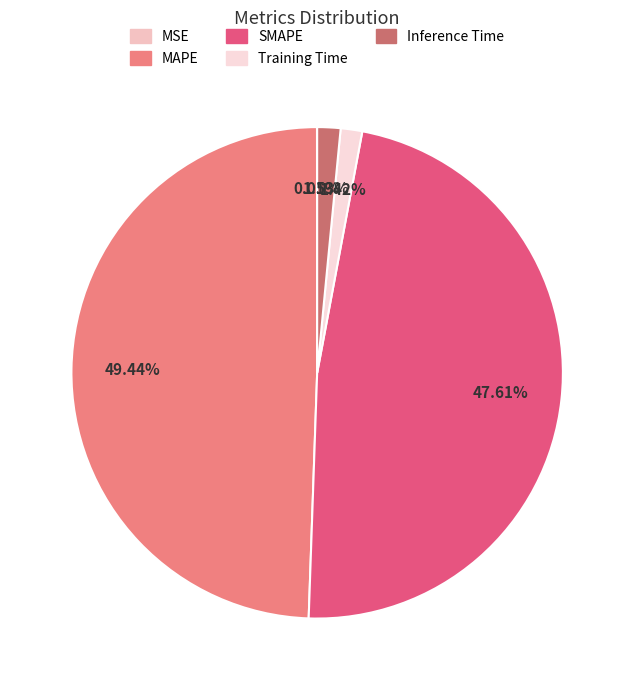

What is the smallest slice in the pie chart?

MSE